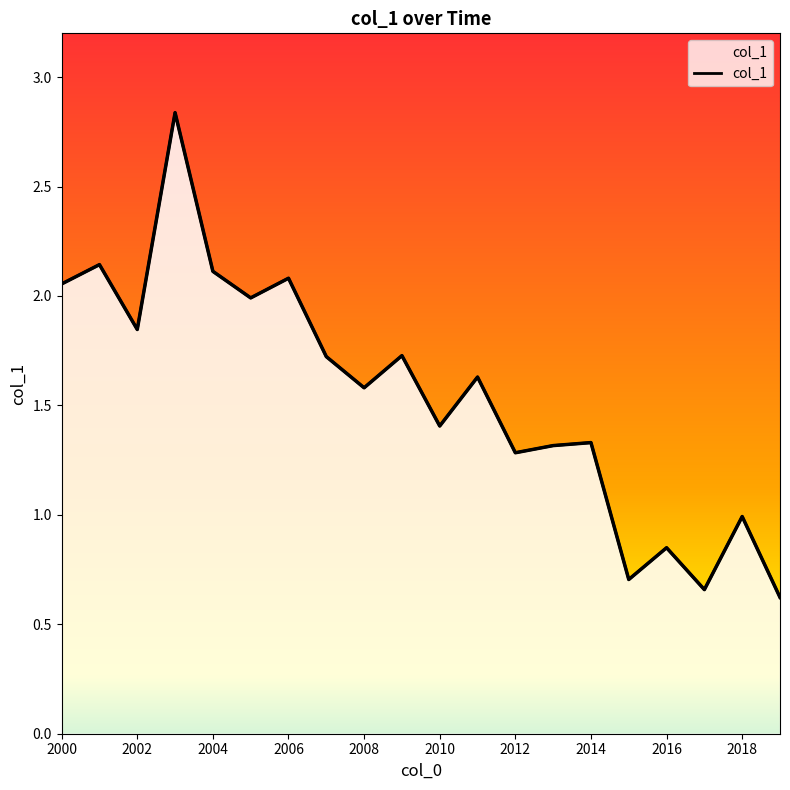

Is it true that the value at 17 is 0.7?

True